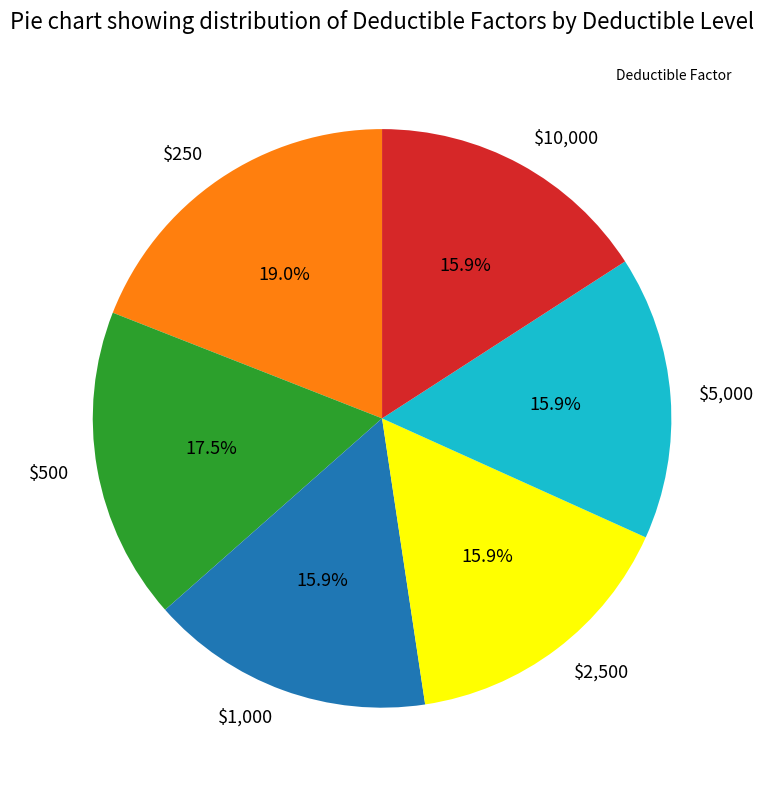

To the nearest percent, what is the difference between the largest and smallest slice percentages?

3%